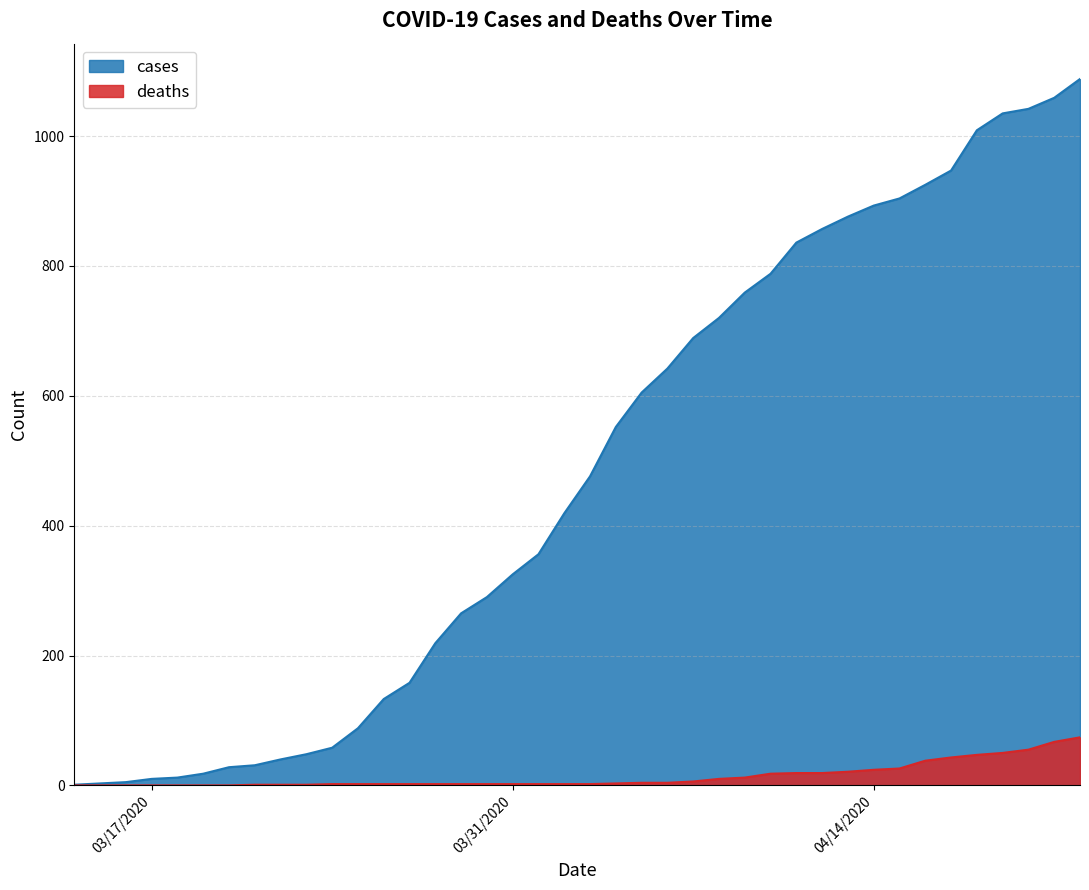

How many lines are shown in the chart?

2